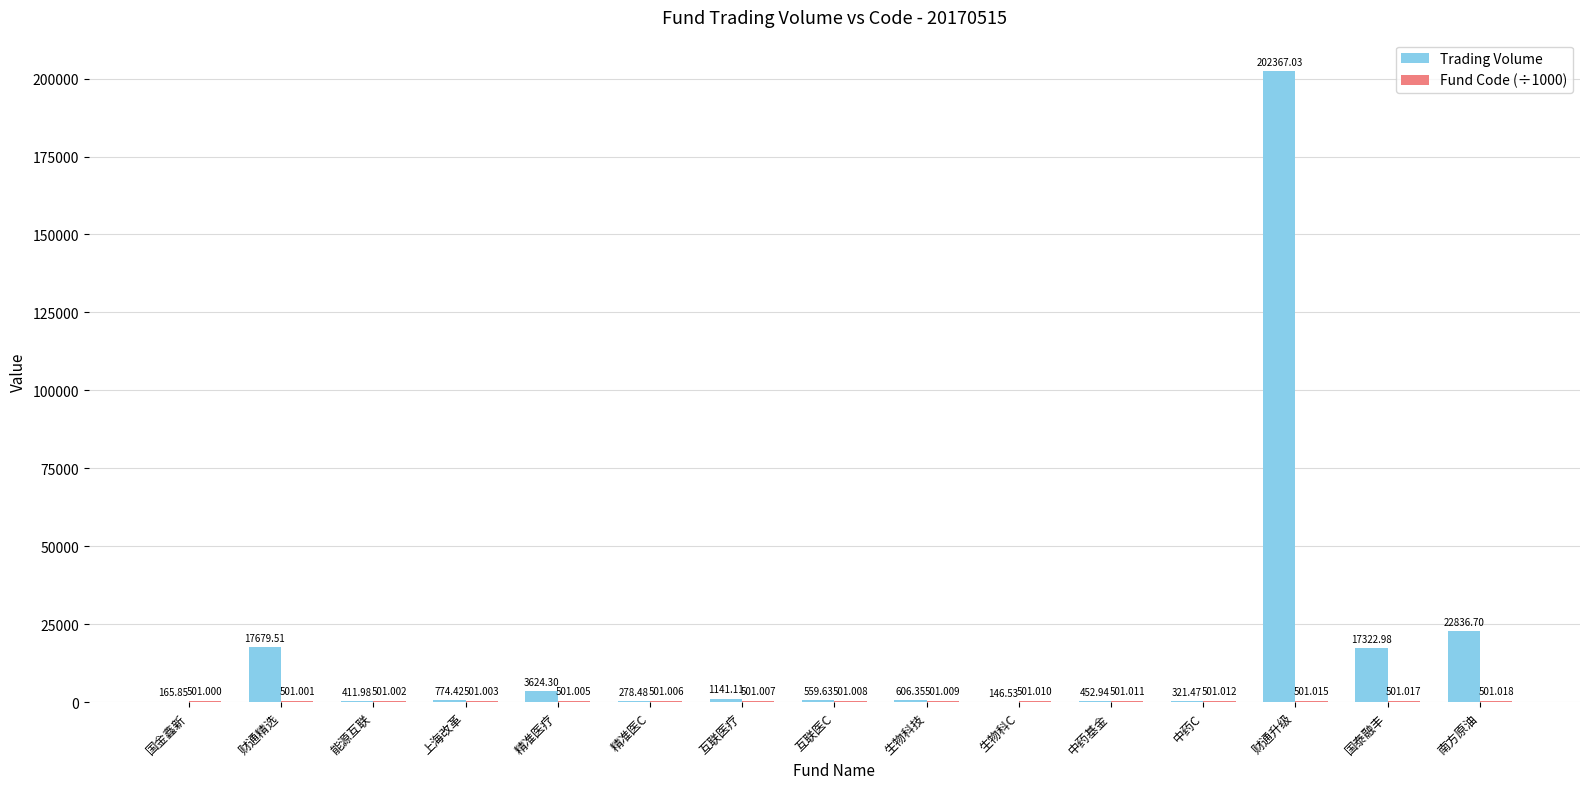

At which label is Trading Volume closest to 101256?

南方原油